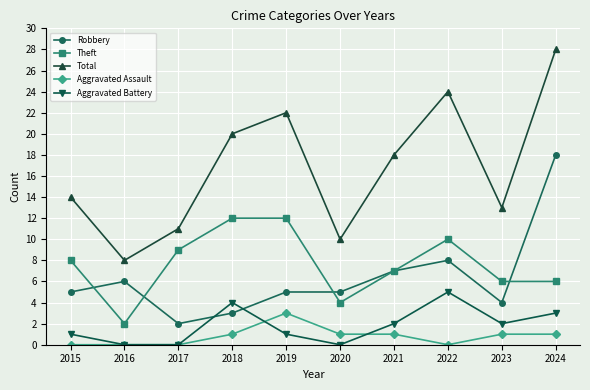

At which label is Robbery closest to 10?

2022